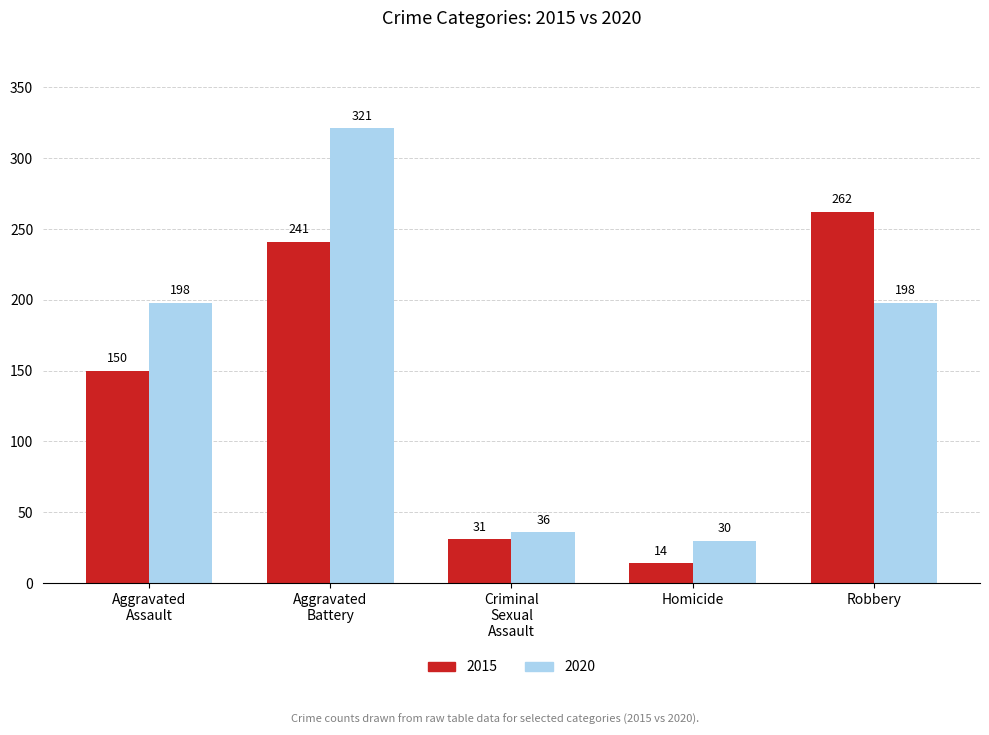

The 2020 series shows 12 at Homicide. True or false?

False